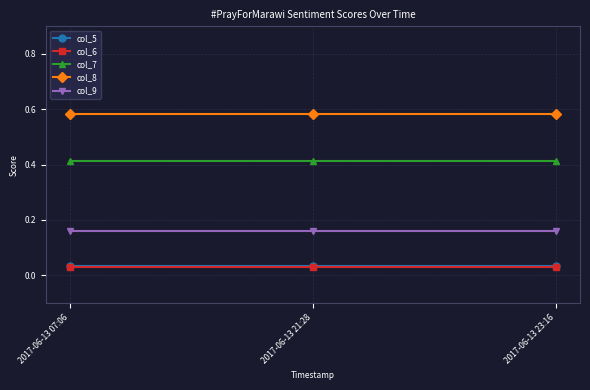

Does the chart display data point markers on the line(s)?

Yes